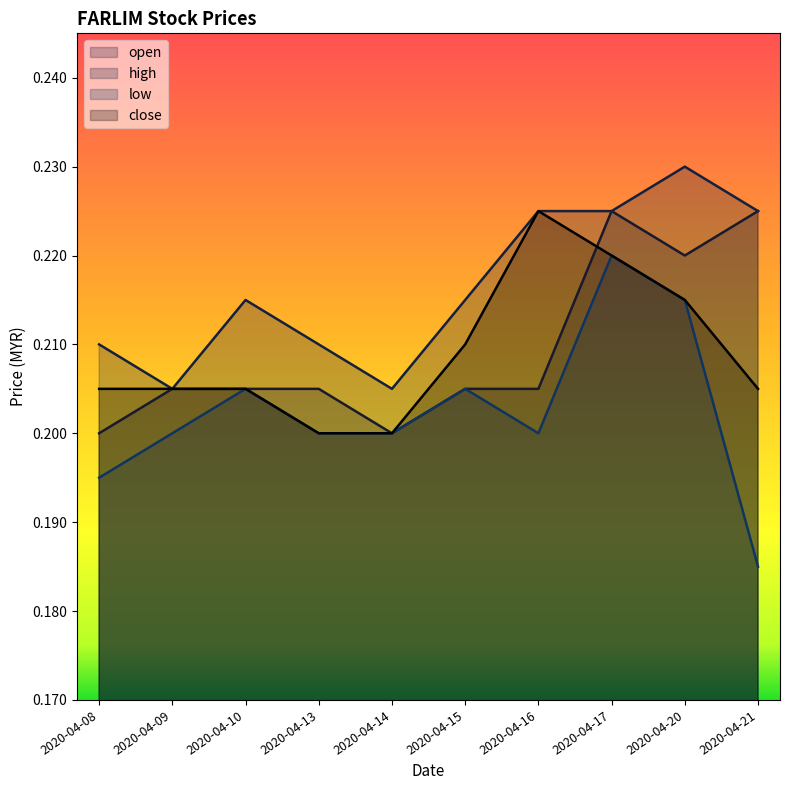

What is the value of the open point at the 7th from the left?

0.2